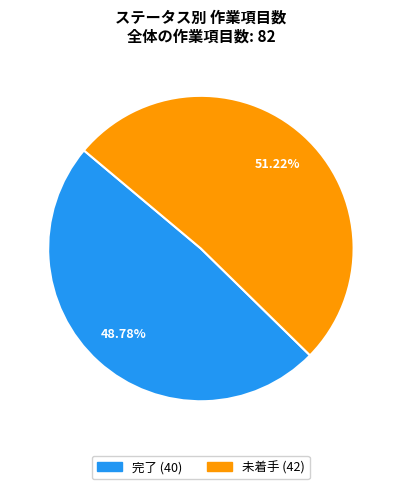

Is there any slice that represents more than half of the pie?

Yes